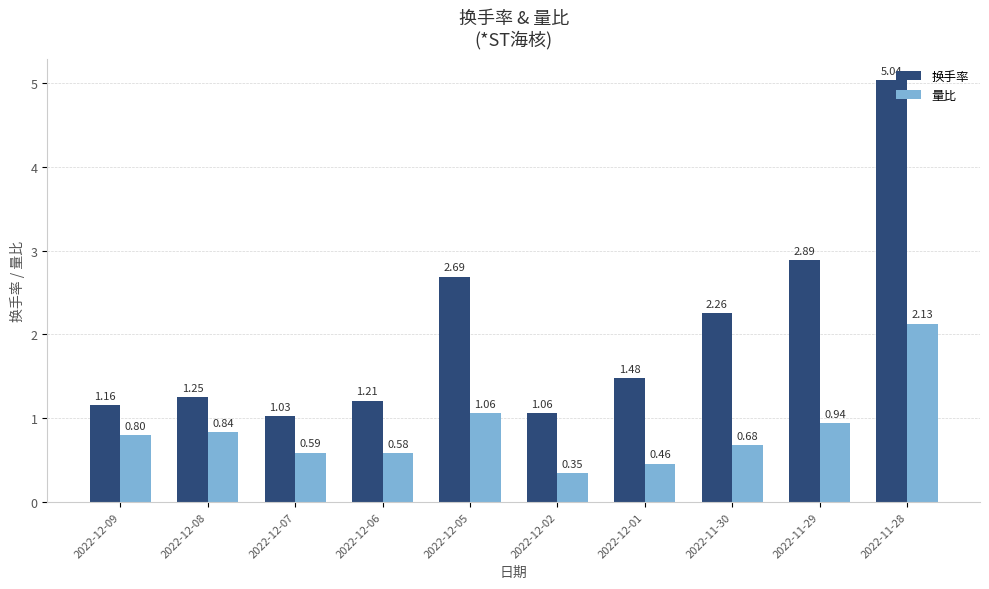

At which label does 换手率 reach its minimum?

2022-12-07